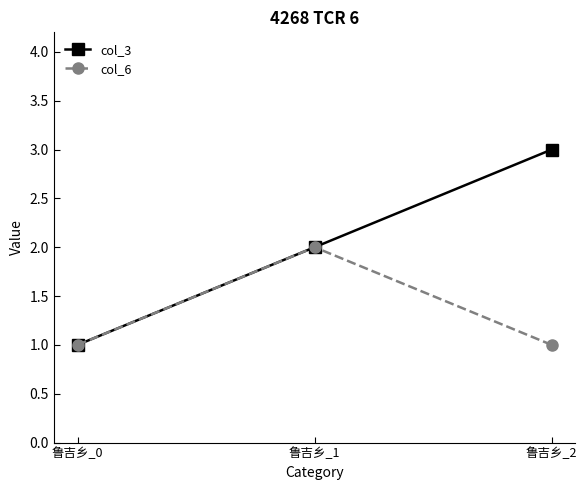

What is the average value of the col_6 series?

1